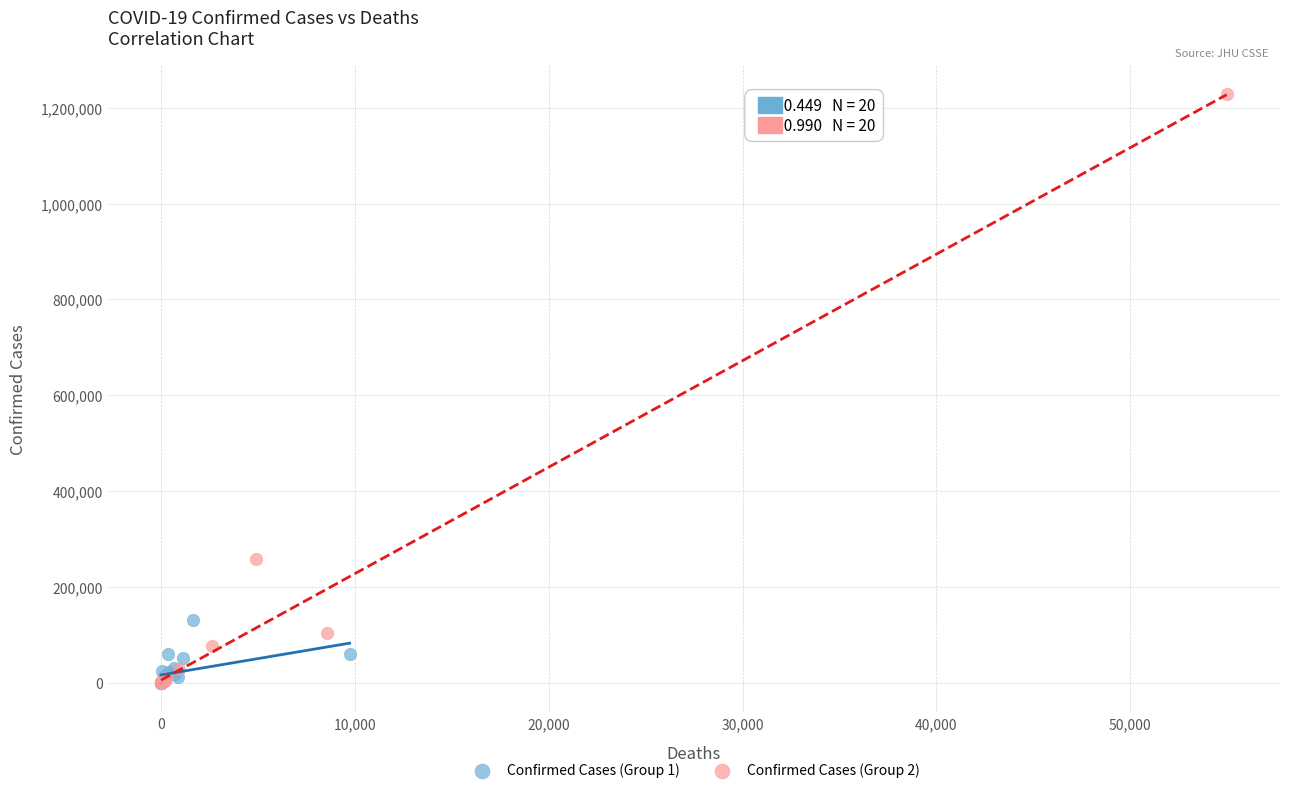

Which series reaches the maximum Y coordinate?

Confirmed Cases (Group 2)